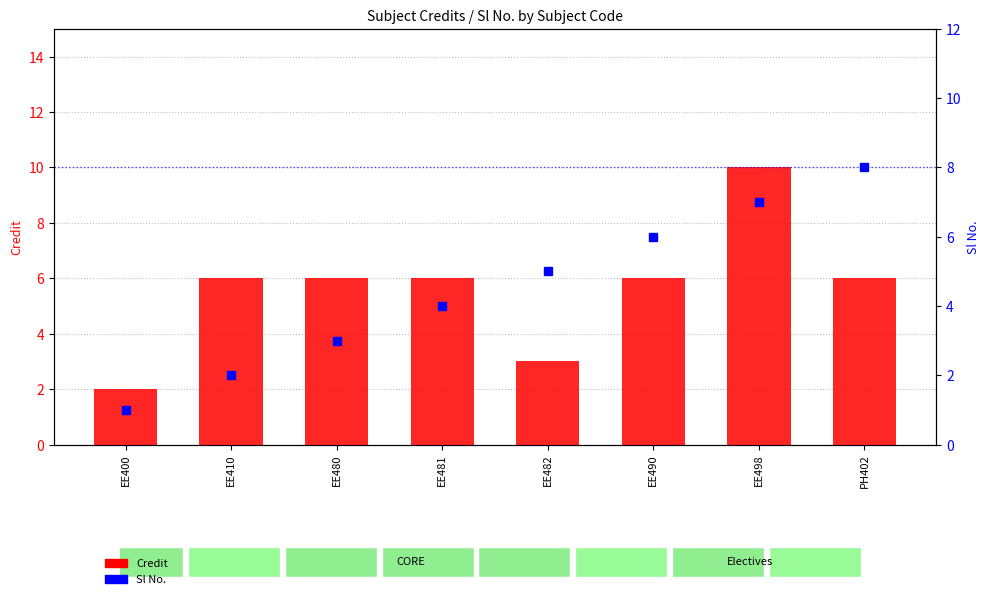

Which has a higher value, EE482 or EE498?

EE498